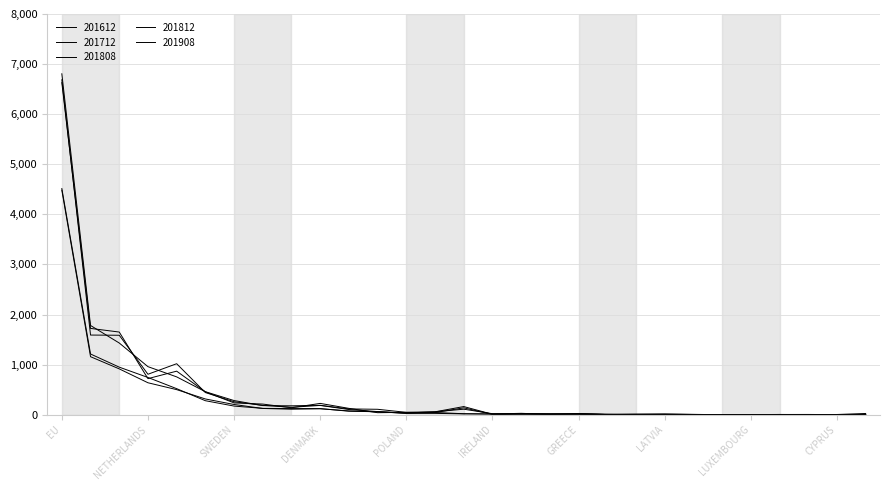

After their last crossing, which series has the higher values: 201712 or 201808?

201712